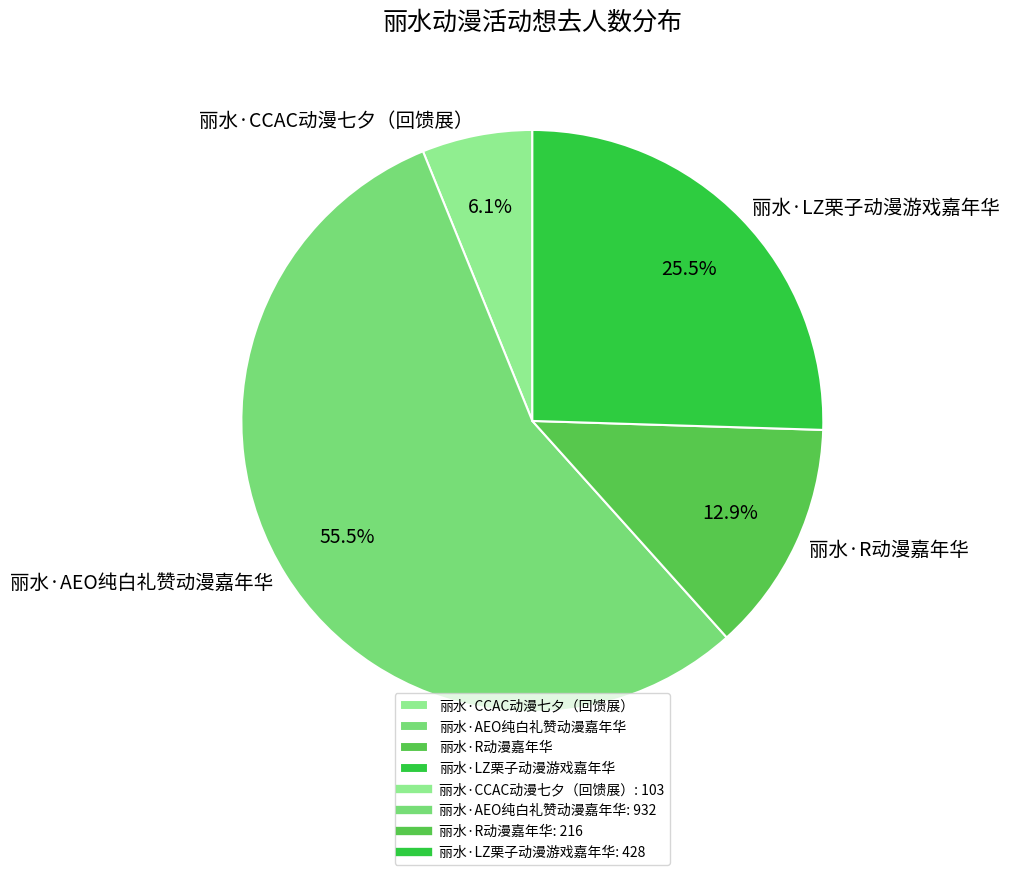

To the nearest percent, what is the difference between the largest and smallest slice percentages?

49%